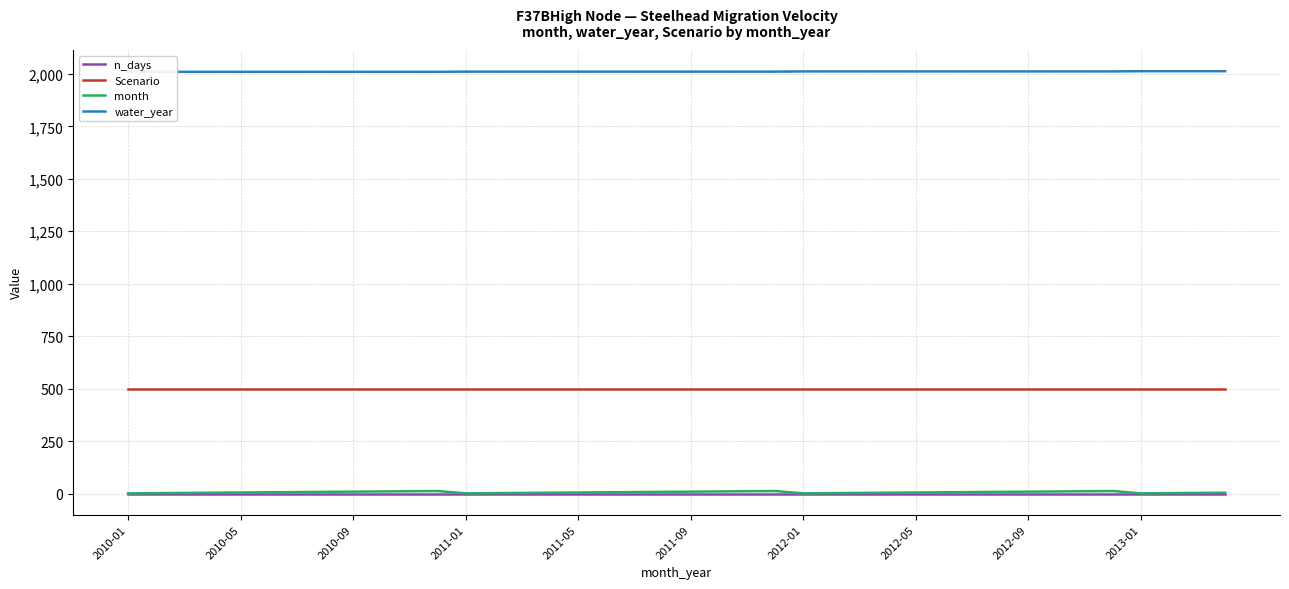

Is it true that n_days equals 0 at 2011-09?

True